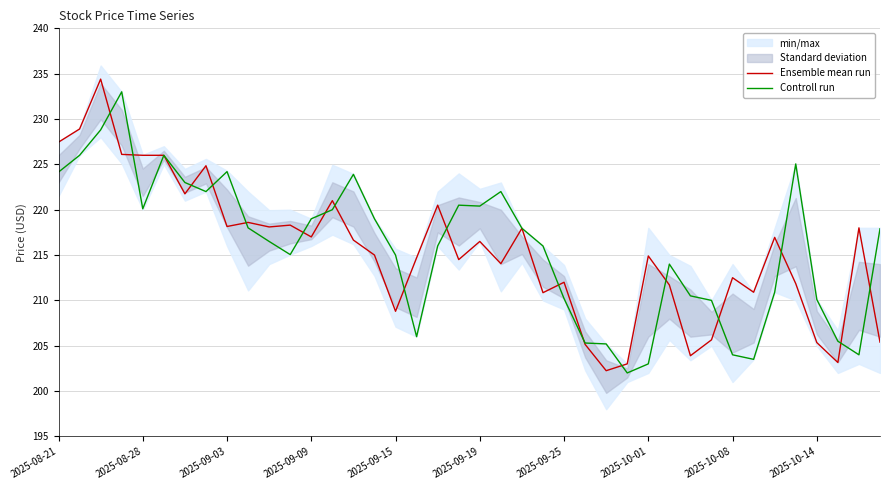

Rank the series by their average value, from lowest to highest.

Ensemble mean run, Controll run